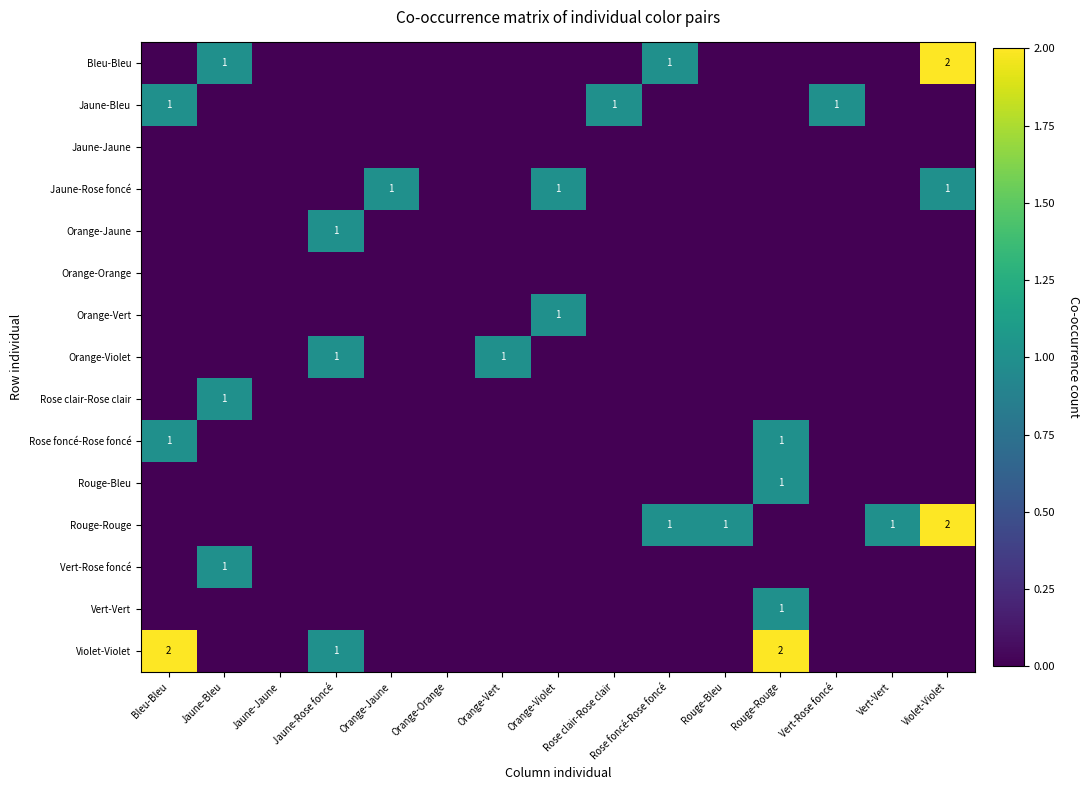

At Rose clair-Rose clair, list the series in order from smallest to largest.

Bleu-Bleu, Jaune-Jaune, Jaune-Rose foncé, Orange-Jaune, Orange-Orange, Orange-Vert, Orange-Violet, Rose clair-Rose clair, Rose foncé-Rose foncé, Rouge-Bleu, Rouge-Rouge, Vert-Rose foncé, Vert-Vert, Violet-Violet, Jaune-Bleu